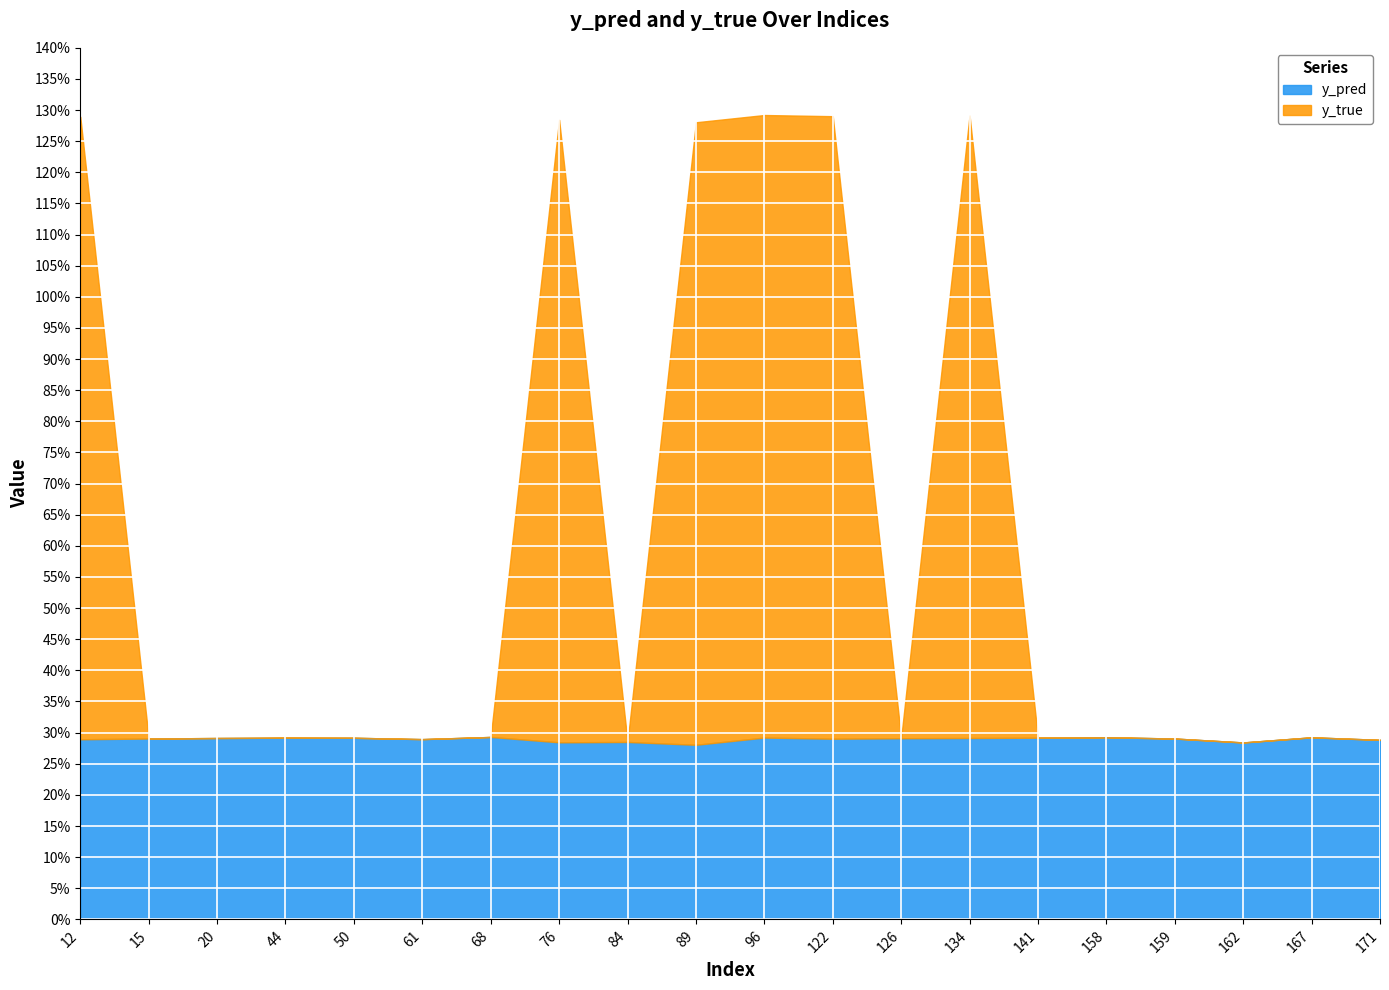

At which category is the sum across all series the highest?

96